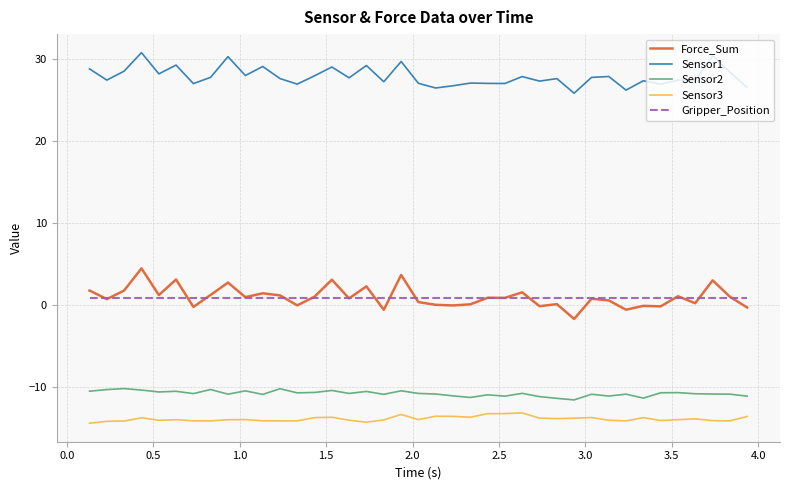

What is the lowest value of the Sensor2 series?

-11.5